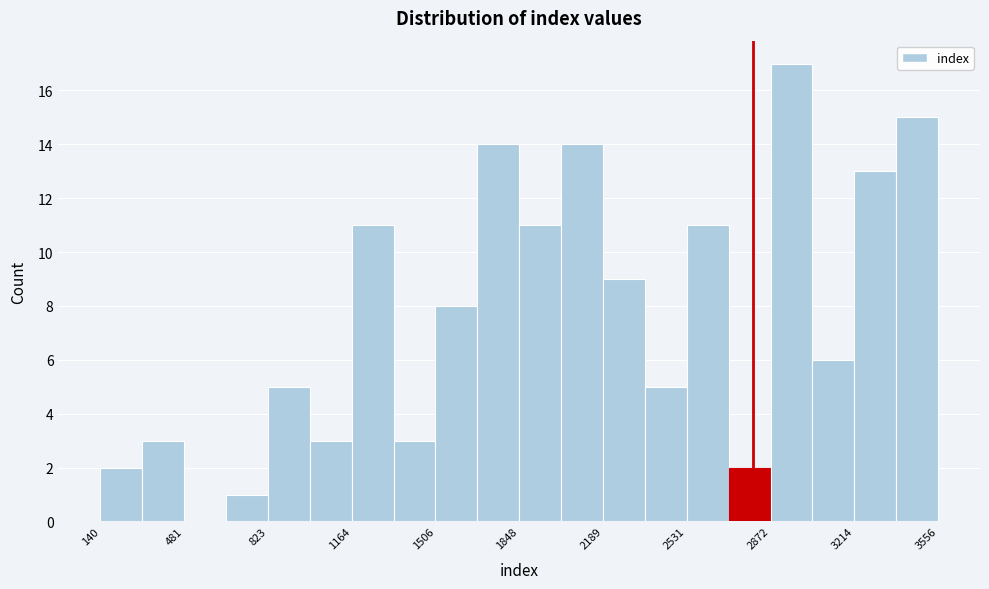

Read against the x-axis, roughly where is the centre of the tallest bar?

2950